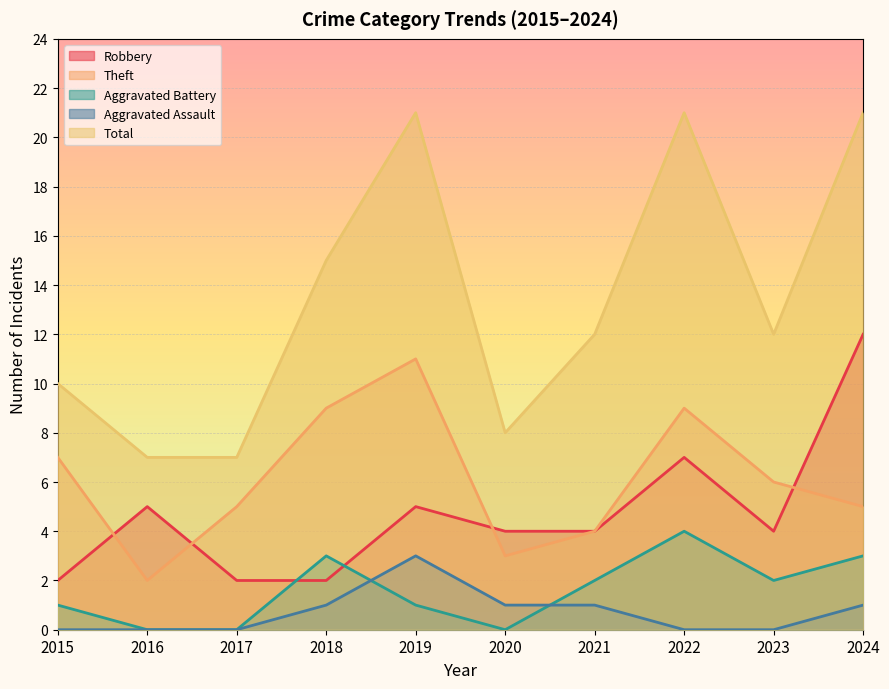

True or false: Robbery and Total intersect in this chart.

False